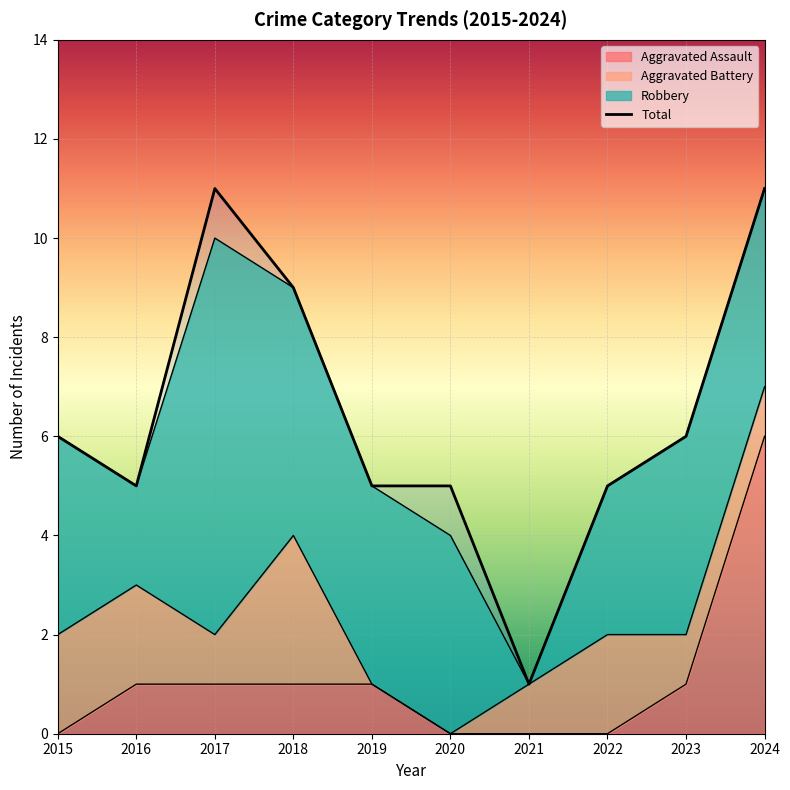

What is the maximum value shown in the chart?

11